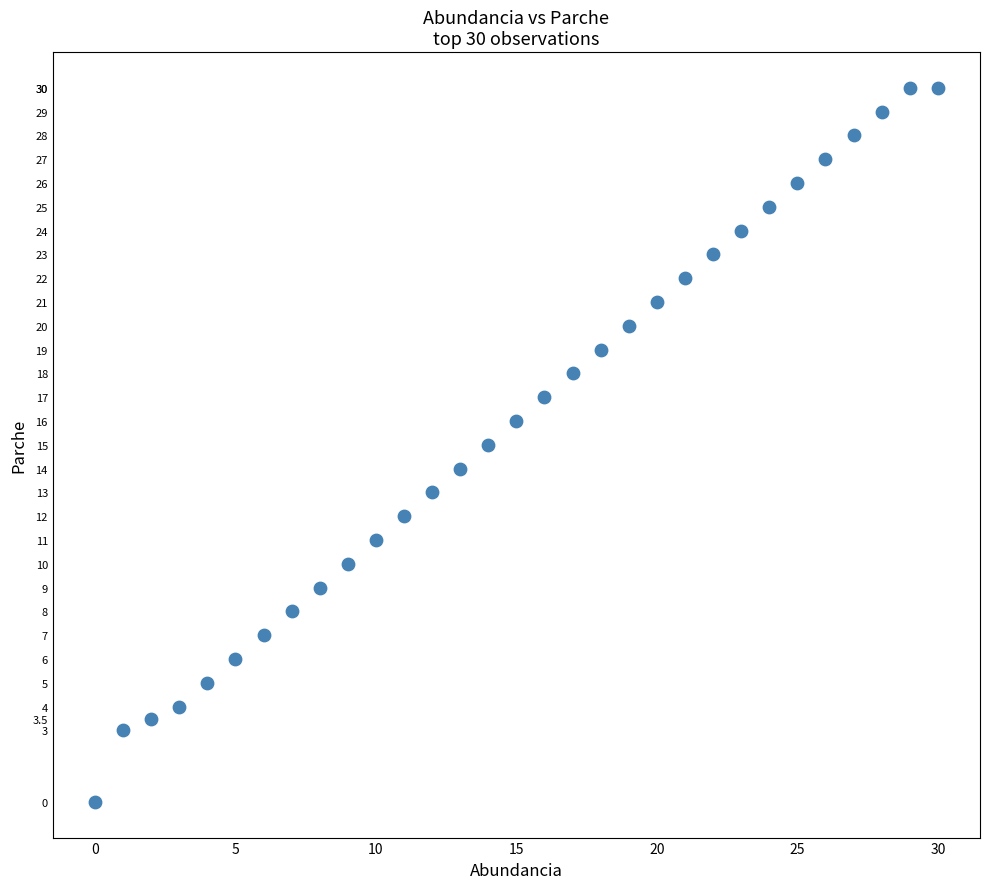

What is the range of Y values (max minus min)?

30.0